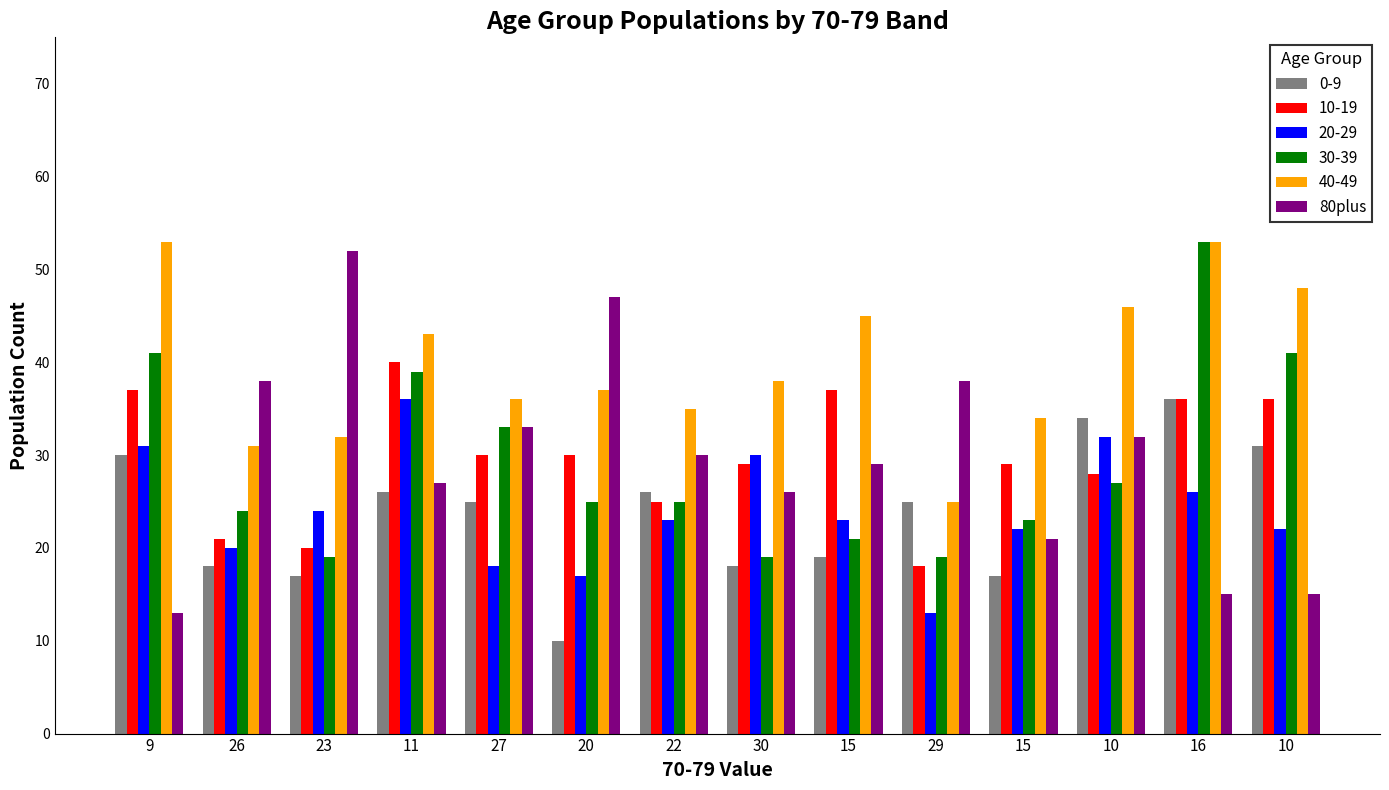

What are all the series names shown in the legend?

0-9, 10-19, 20-29, 30-39, 40-49, 80plus